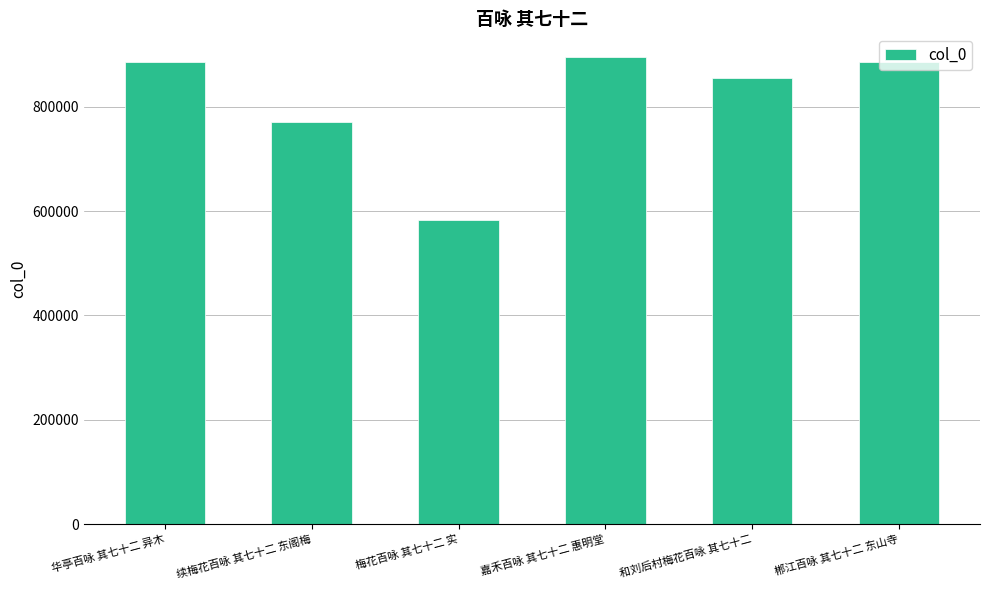

What is the sum of the values at 华亭百咏 其七十二 异木 and 和刘后村梅花百咏 其七十二?

1740404